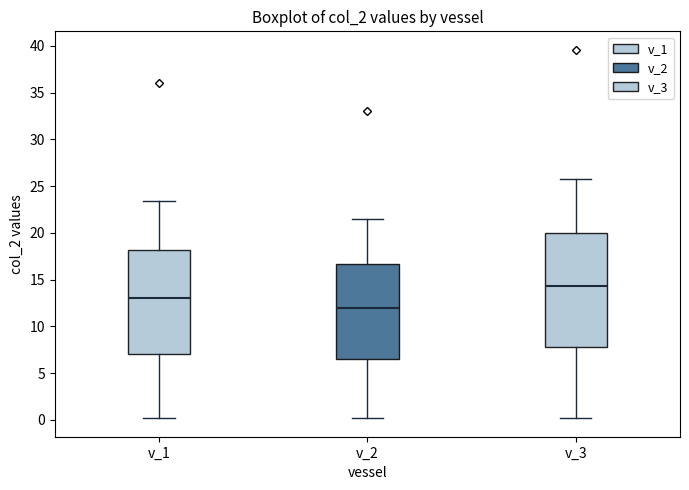

Which box has the lowest median line?

v_2